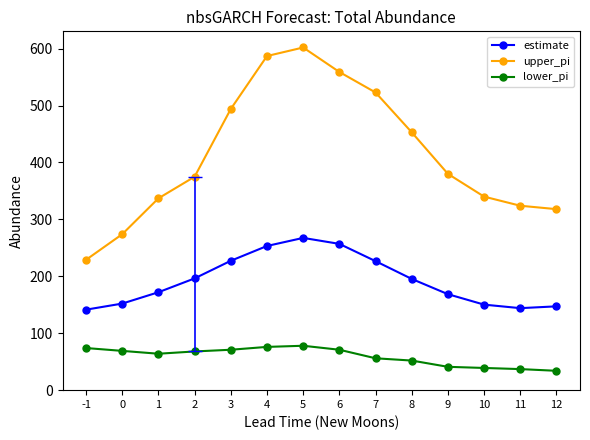

Which series changed the most between 4 and 9?

upper_pi